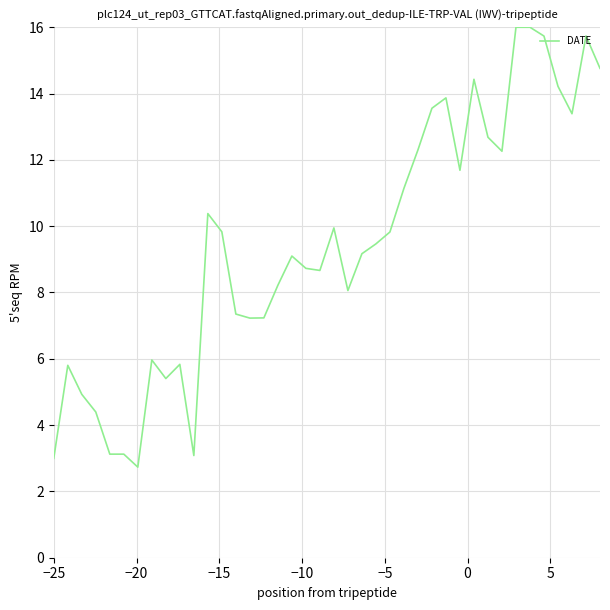

What is the minimum value shown in the chart?

2.7